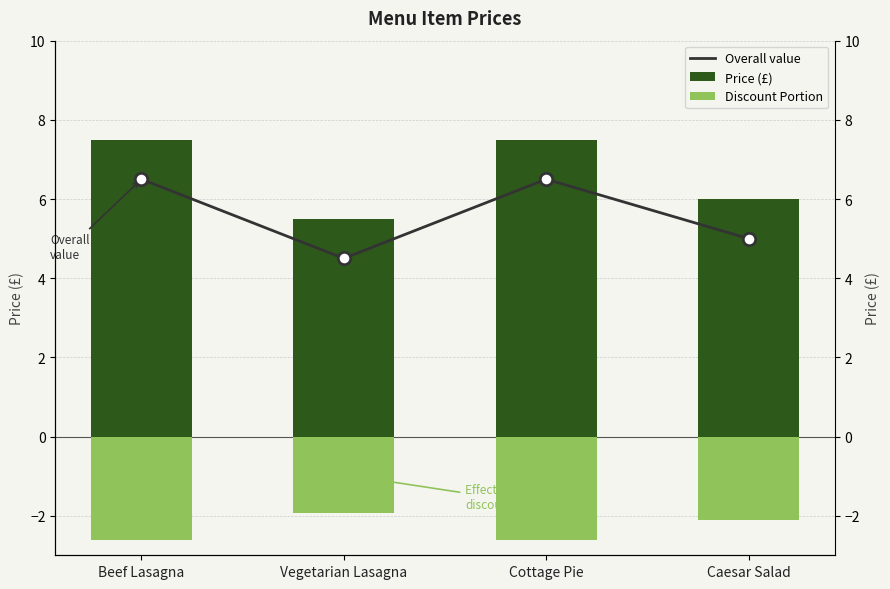

Which series contains the highest Y value?

Price (£)